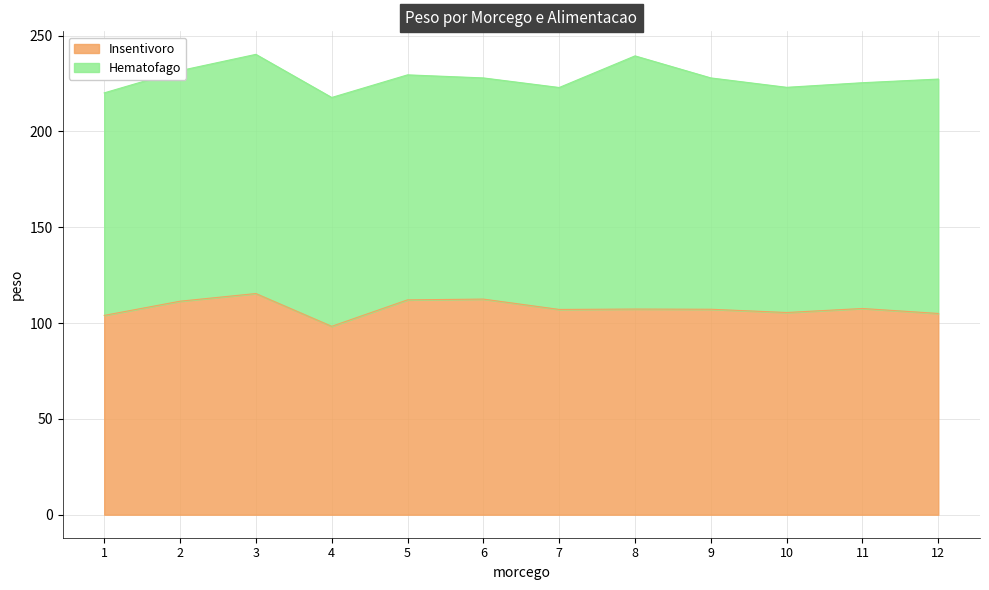

True or false: there are more than 0 points higher than both neighbors.

True